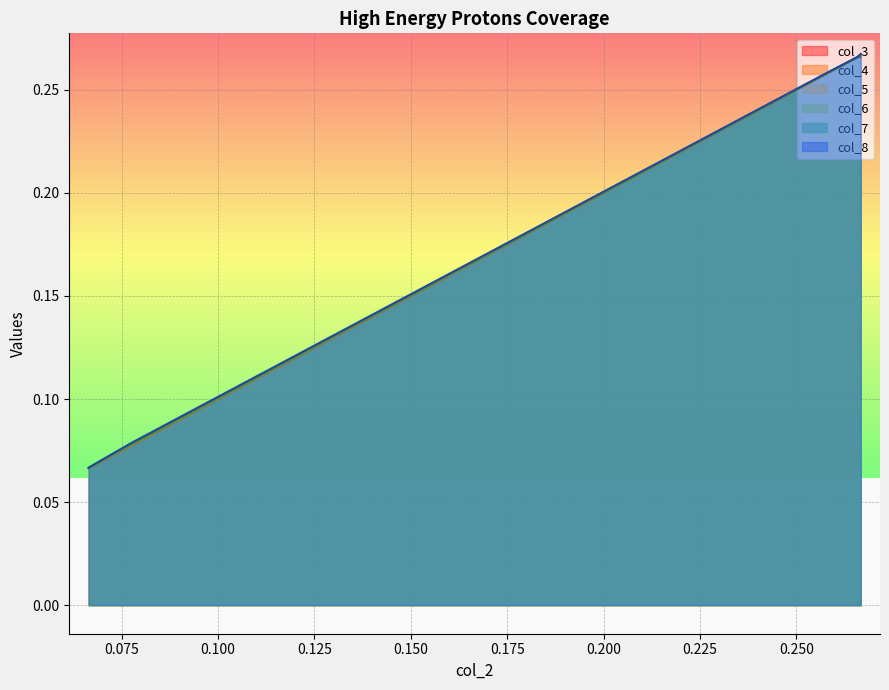

What is the difference between the maximum and minimum values in the col_7 series?

0.2